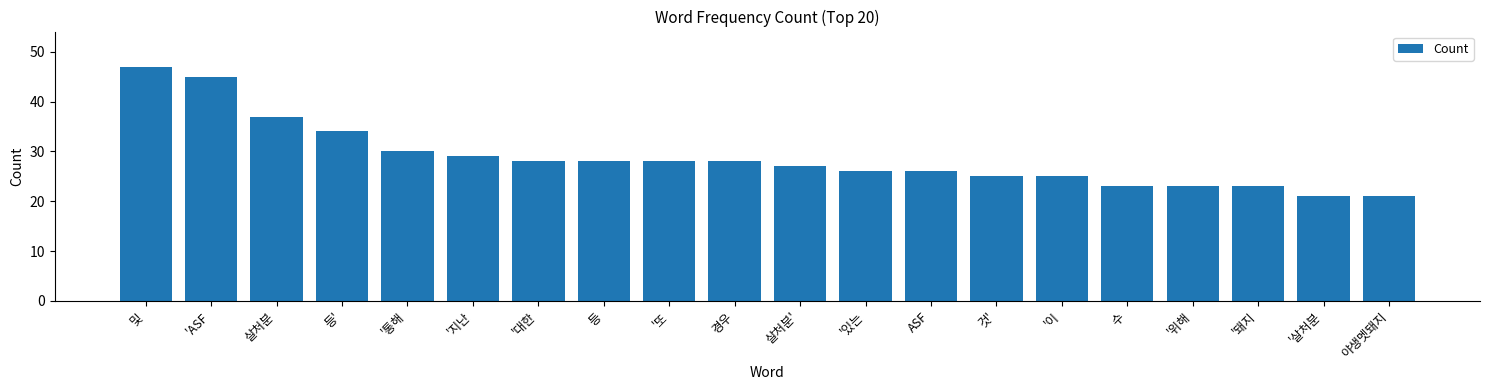

Reading left to right, what are all the values shown in this chart?

47	45	37	34	30	29	28	28	28	28	27	26	26	25	25	23	23	23	21	21